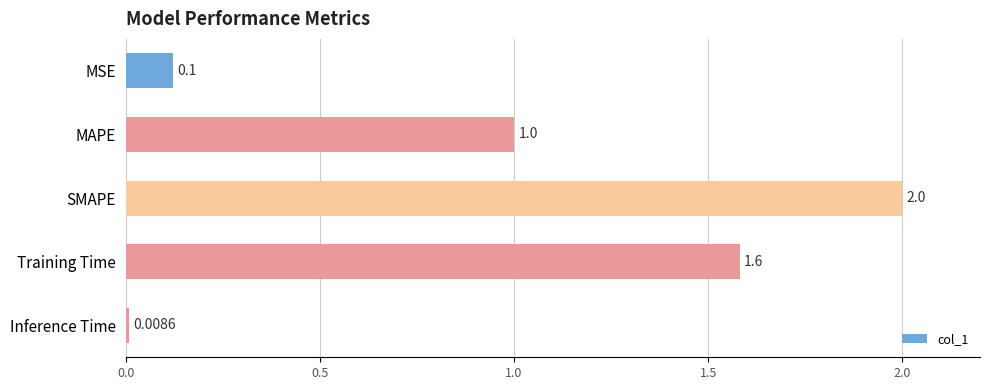

List the labels in order of value, smallest first.

Inference Time, MSE, MAPE, Training Time, SMAPE